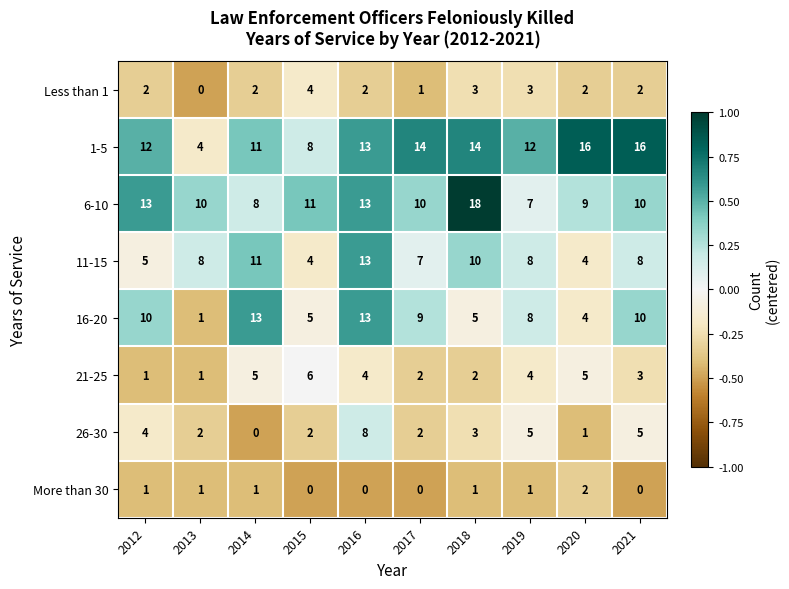

Between 2012 and 2016, which series saw the biggest shift?

11-15